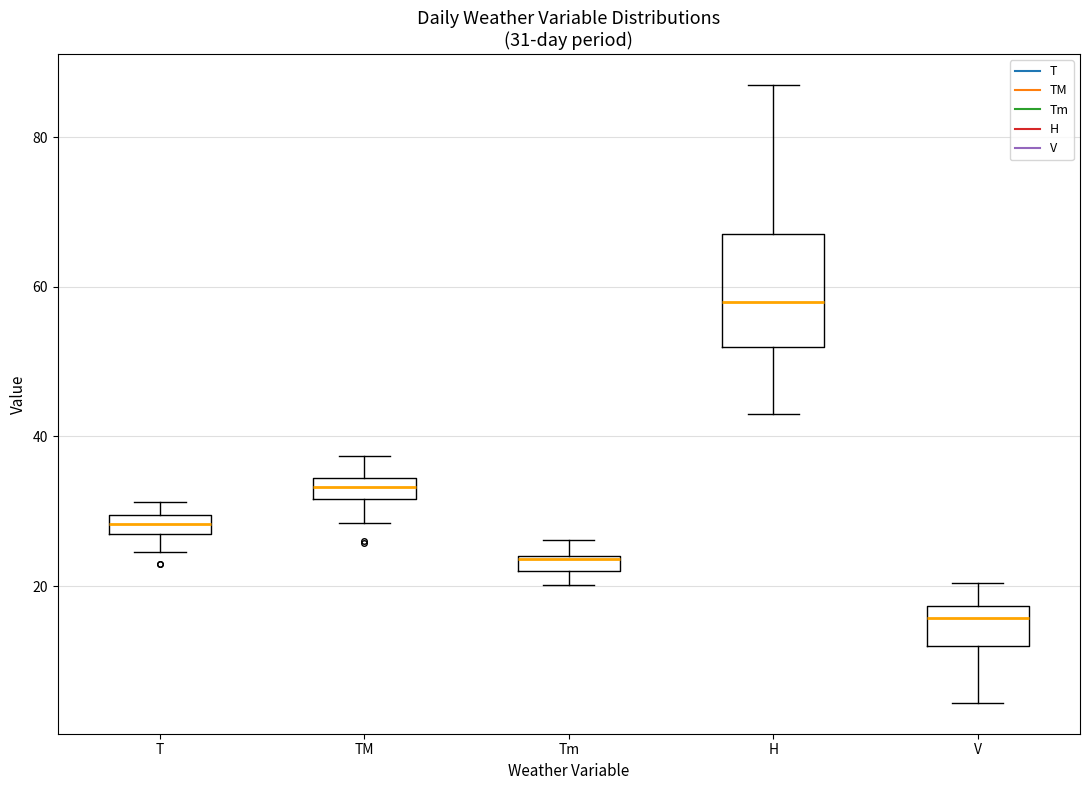

Which box has the lowest median line?

V